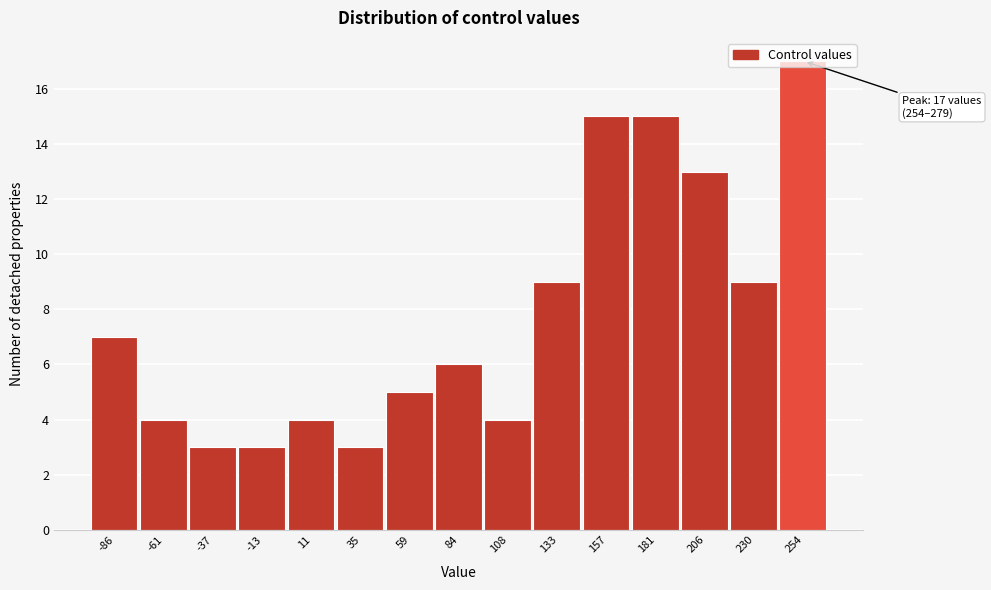

Read the value at 254.

17